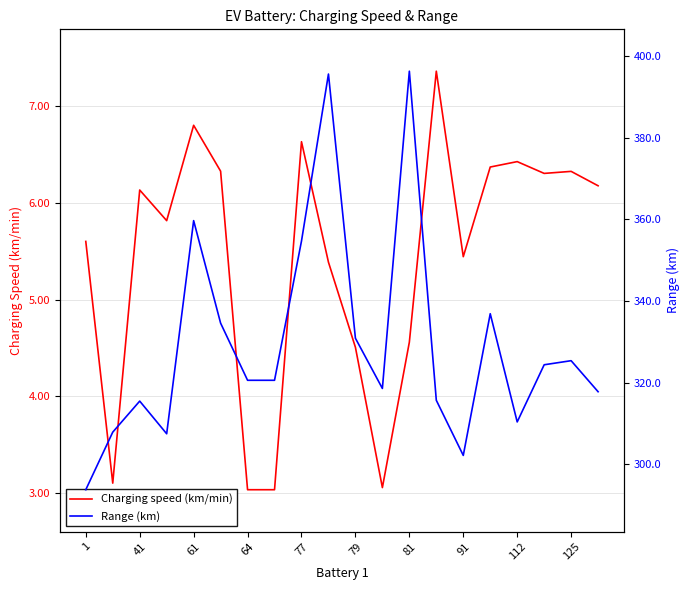

At which label does Charging speed (km/min) first exceed 6?

41